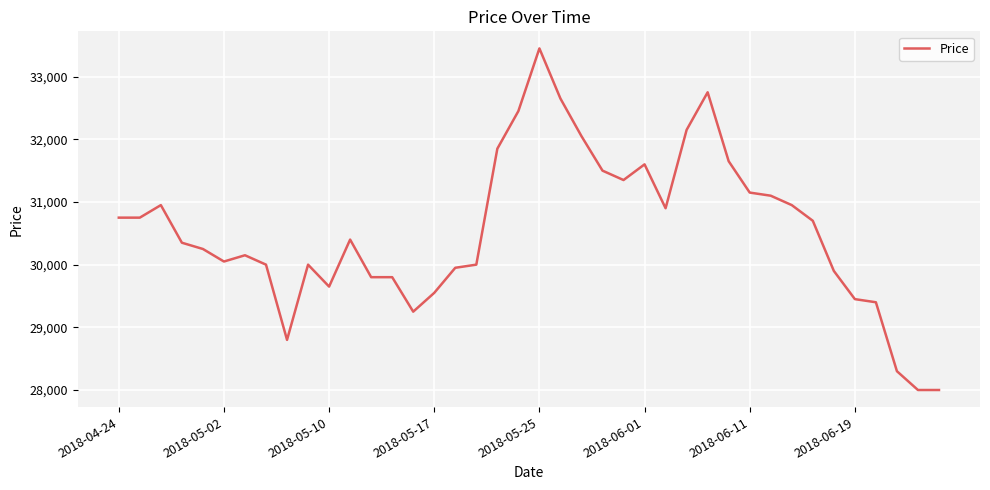

What is the smallest value displayed?

28000